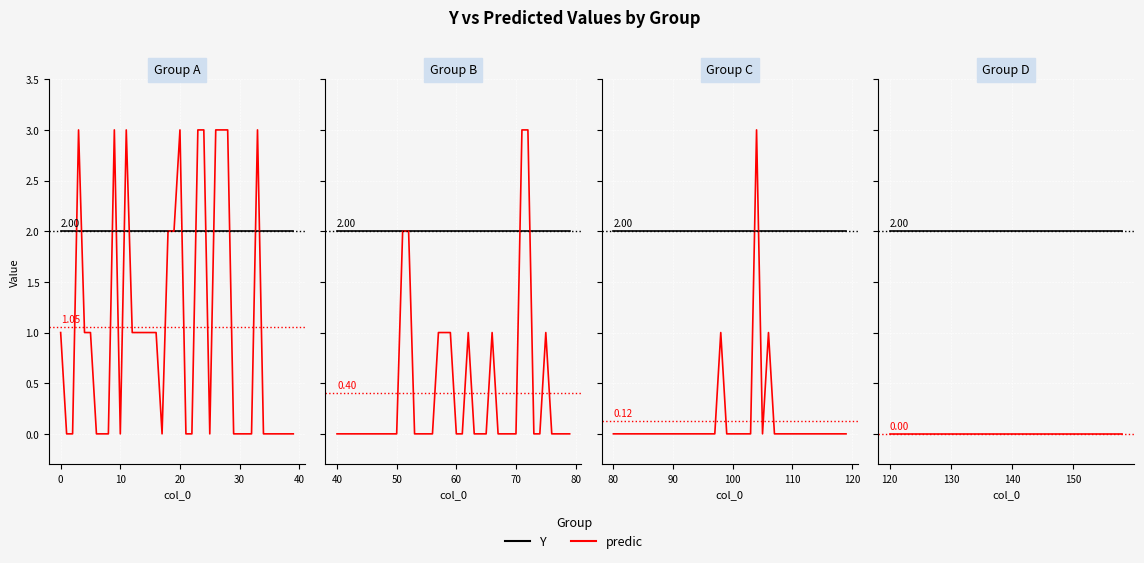

Rank the series by their average value, from lowest to highest.

predic, Y